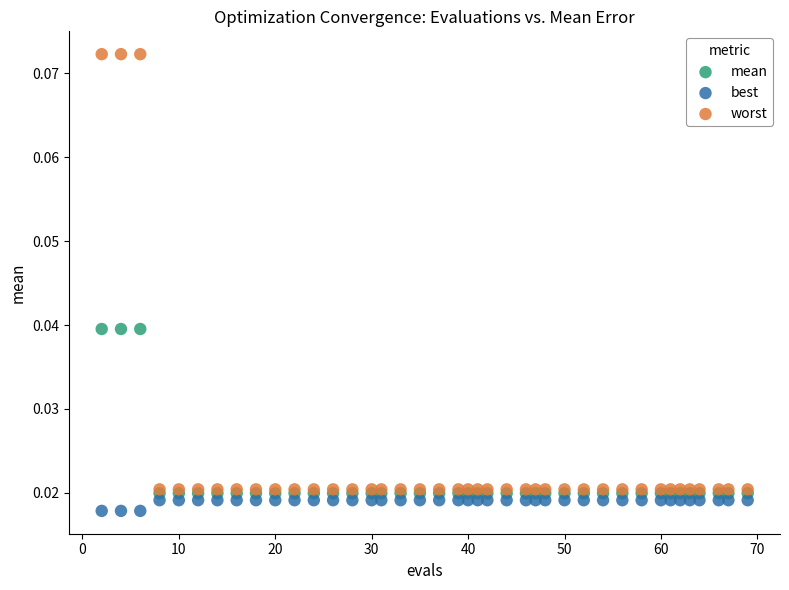

Which series has the largest Y range (max minus min)?

worst